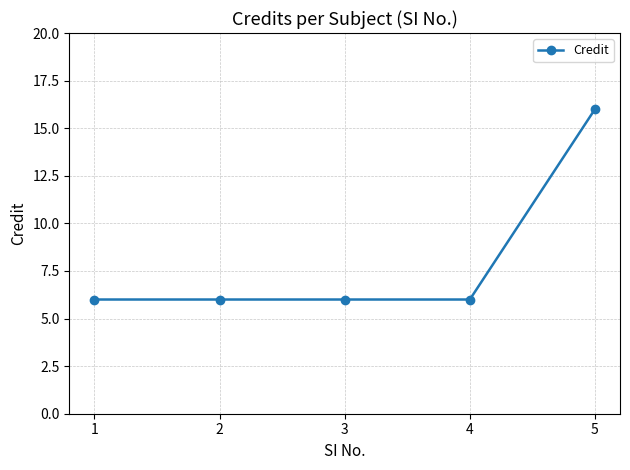

Reading right to left, extract all data points from this chart.

5=16	4=6	3=6	2=6	1=6